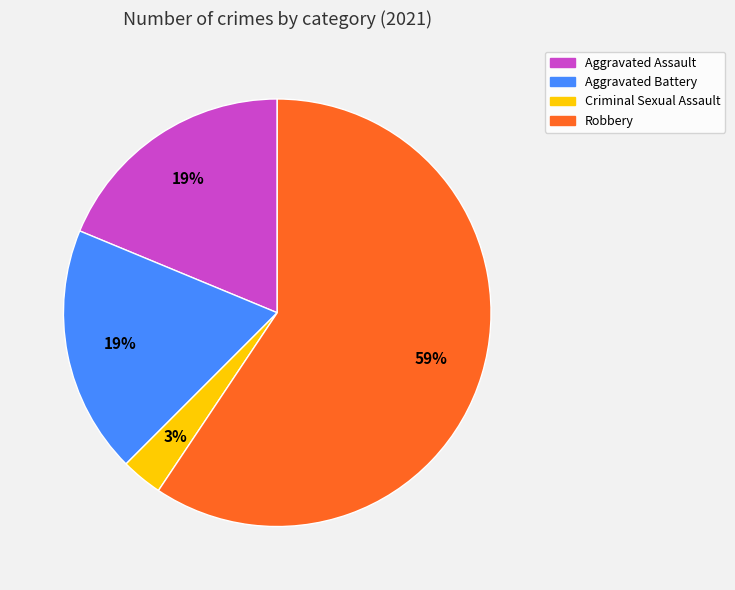

Does any single category account for the majority?

Yes